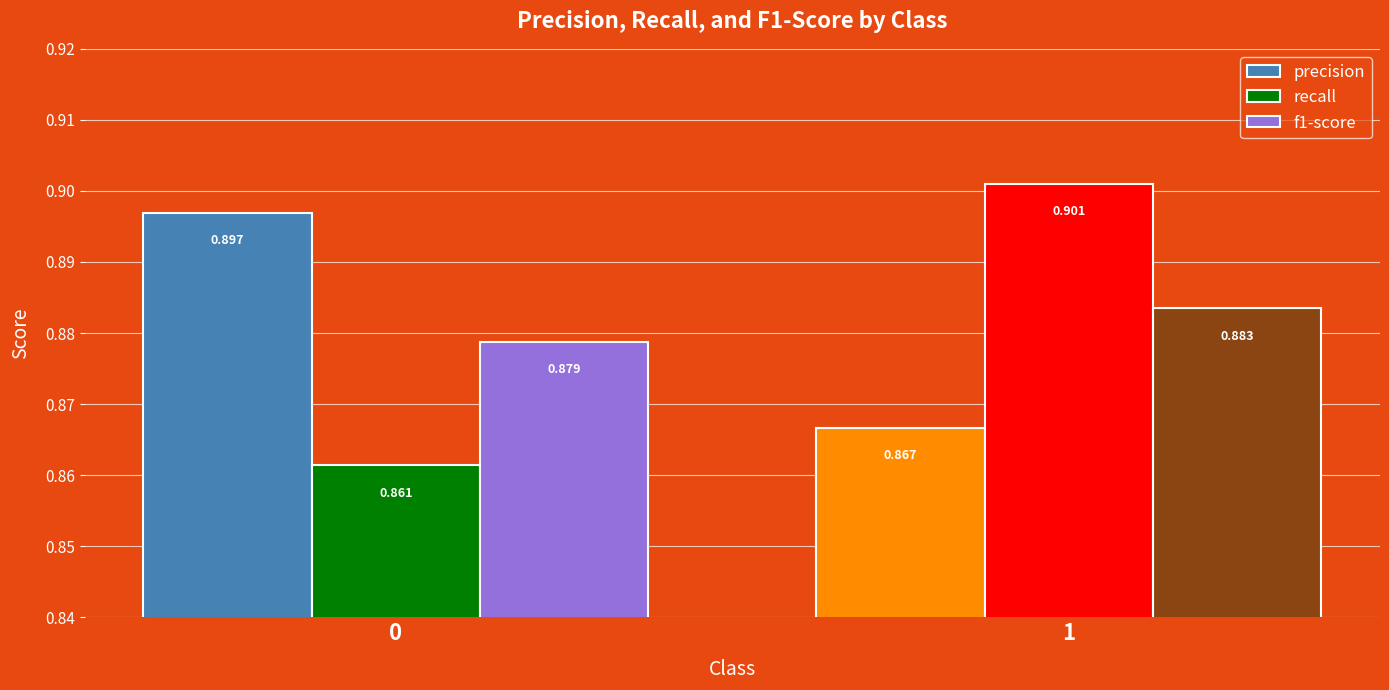

Count the precision values in the range 0 to 1.

2